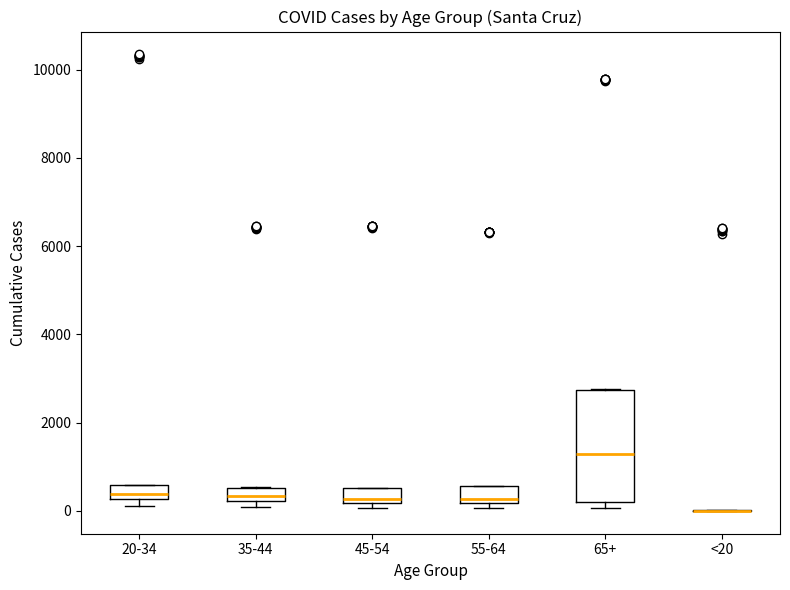

Reading left to right, transcribe this box plot: for each box, give where its median line is, the range the box spans, and where its two whiskers end, as read against the y-axis. The values are not printed on the chart, so give them approximately, as read against the axis.

20-34: median 400, box 200 to 600, whiskers 200 (below the box's lower edge) to 600
35-44: median 400, box 200 to 600, whiskers 0 to 600
45-54: median 200 (just above the box's lower edge), box 200 to 600, whiskers 0 to 600
55-64: median 200 (just above the box's lower edge), box 200 to 600, whiskers 0 to 600
65+: median 1200, box 200 to 2800, whiskers 0 to 2800
<20: box collapsed to a line at 0, whiskers 0 to 0